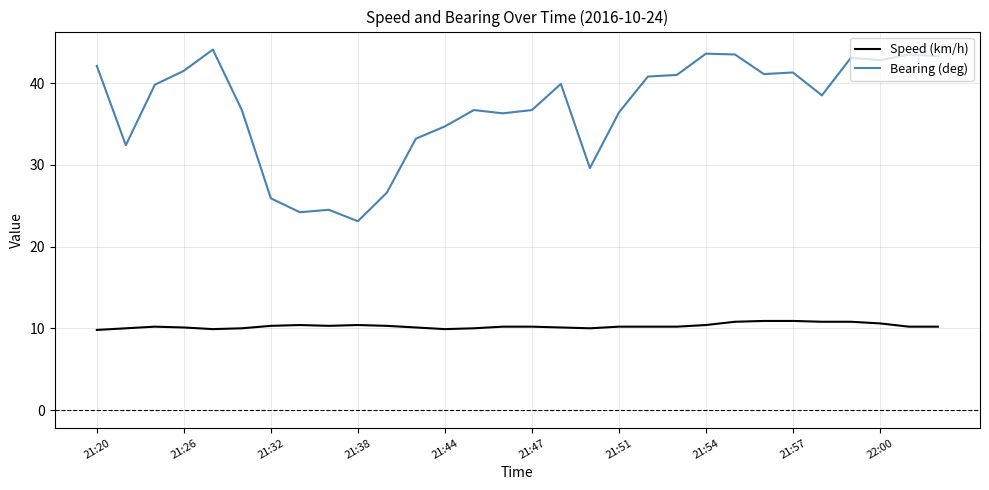

How many distinct data groups are displayed?

2